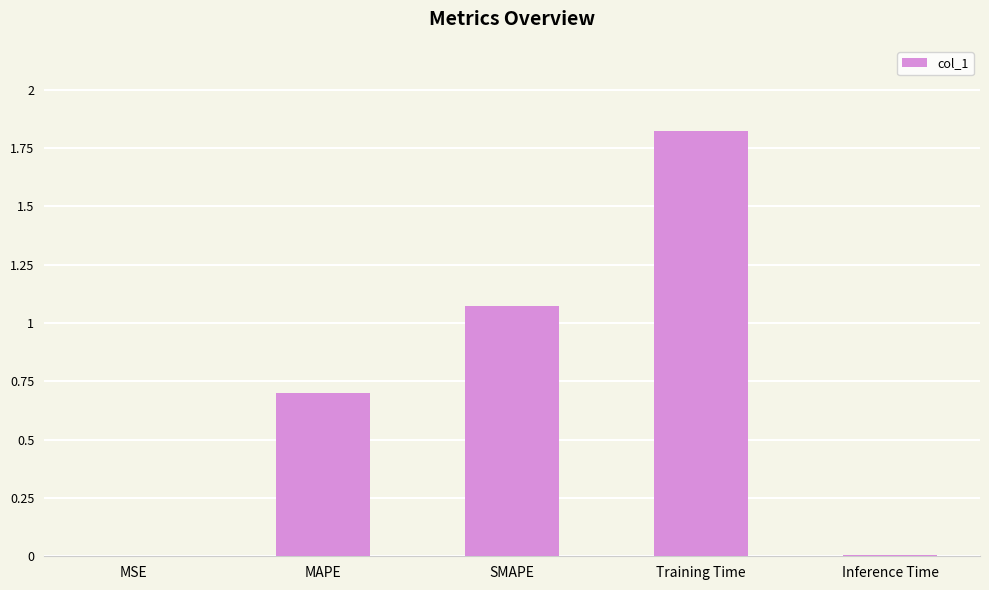

True or false: the data shows 1.2 at MAPE.

False